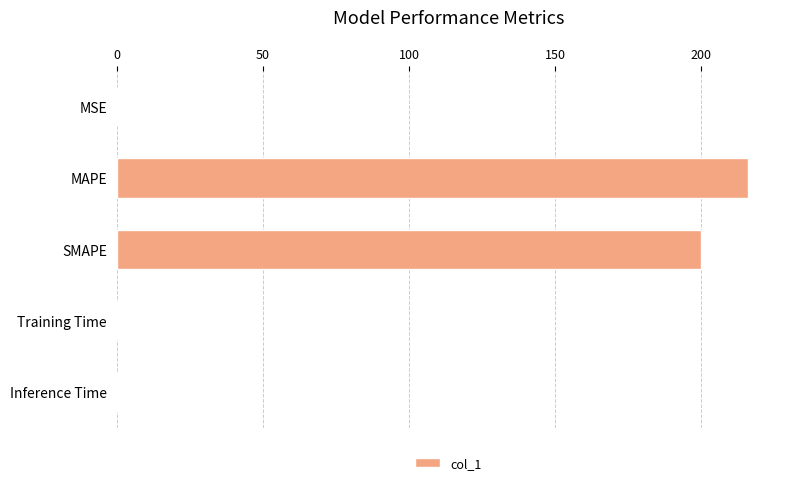

True or false: the data shows 290.1 at MAPE.

False